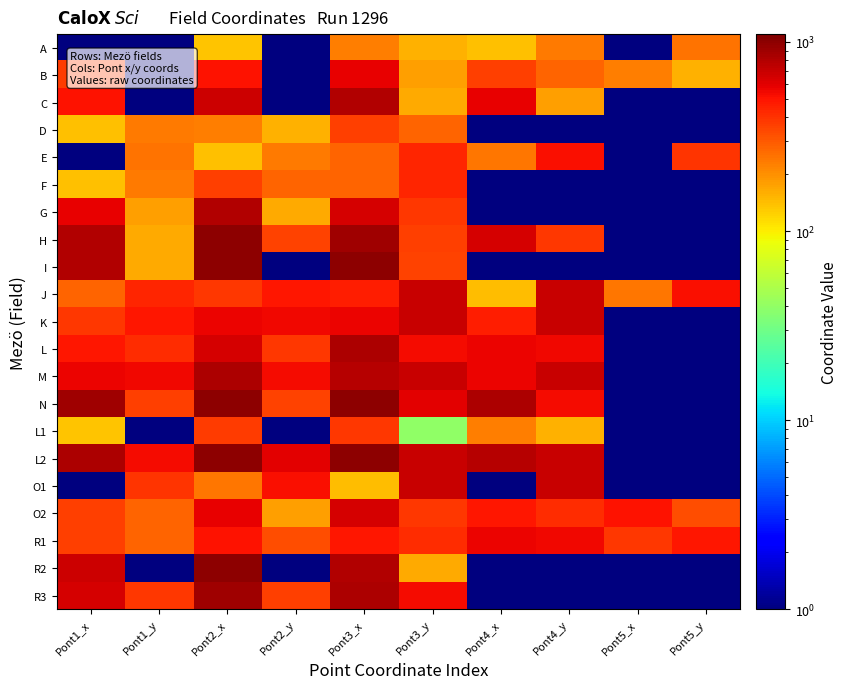

Reading left to right, what are all the values shown in this chart?

A: Pont1_x=1	Pont1_y=1	Pont2_x=134	Pont2_y=1	Pont3_x=230	Pont3_y=154	Pont4_x=138	Pont4_y=233	Pont5_x=1	Pont5_y=250
B: Pont1_x=370	Pont1_y=1	Pont2_x=508	Pont2_y=1	Pont3_x=585	Pont3_y=180	Pont4_x=367	Pont4_y=277	Pont5_x=230	Pont5_y=154
C: Pont1_x=508	Pont1_y=1	Pont2_x=673	Pont2_y=1	Pont3_x=814	Pont3_y=163	Pont4_x=585	Pont4_y=180	Pont5_x=1	Pont5_y=1
D: Pont1_x=138	Pont1_y=233	Pont2_x=230	Pont2_y=154	Pont3_x=367	Pont3_y=277	Pont4_x=1	Pont4_y=1	Pont5_x=1	Pont5_y=1
E: Pont1_x=1	Pont1_y=250	Pont2_x=138	Pont2_y=233	Pont3_x=276	Pont3_y=446	Pont4_x=238	Pont4_y=520	Pont5_x=1	Pont5_y=393
F: Pont1_x=138	Pont1_y=233	Pont2_x=367	Pont2_y=277	Pont3_x=276	Pont3_y=446	Pont4_x=1	Pont4_y=1	Pont5_x=1	Pont5_y=1
G: Pont1_x=585	Pont1_y=180	Pont2_x=814	Pont2_y=163	Pont3_x=649	Pont3_y=383	Pont4_x=1	Pont4_y=1	Pont5_x=1	Pont5_y=1
H: Pont1_x=814	Pont1_y=163	Pont2_x=1000	Pont2_y=353	Pont3_x=886	Pont3_y=363	Pont4_x=649	Pont4_y=383	Pont5_x=1	Pont5_y=1
I: Pont1_x=814	Pont1_y=163	Pont2_x=1000	Pont2_y=1	Pont3_x=1000	Pont3_y=353	Pont4_x=1	Pont4_y=1	Pont5_x=1	Pont5_y=1
J: Pont1_x=276	Pont1_y=446	Pont2_x=384	Pont2_y=485	Pont3_x=464	Pont3_y=700	Pont4_x=145	Pont4_y=700	Pont5_x=238	Pont5_y=520
K: Pont1_x=384	Pont1_y=485	Pont2_x=556	Pont2_y=548	Pont3_x=559	Pont3_y=700	Pont4_x=464	Pont4_y=700	Pont5_x=1	Pont5_y=1
L: Pont1_x=488	Pont1_y=420	Pont2_x=649	Pont2_y=383	Pont3_x=831	Pont3_y=530	Pont4_x=556	Pont4_y=548	Pont5_x=1	Pont5_y=1
M: Pont1_x=556	Pont1_y=548	Pont2_x=831	Pont2_y=530	Pont3_x=771	Pont3_y=700	Pont4_x=559	Pont4_y=700	Pont5_x=1	Pont5_y=1
N: Pont1_x=886	Pont1_y=363	Pont2_x=1000	Pont2_y=353	Pont3_x=1000	Pont3_y=590	Pont4_x=831	Pont4_y=530	Pont5_x=1	Pont5_y=1
L1: Pont1_x=134	Pont1_y=1	Pont2_x=370	Pont2_y=1	Pont3_x=387	Pont3_y=40	Pont4_x=230	Pont4_y=154	Pont5_x=1	Pont5_y=1
L2: Pont1_x=831	Pont1_y=530	Pont2_x=1000	Pont2_y=590	Pont3_x=1000	Pont3_y=700	Pont4_x=771	Pont4_y=700	Pont5_x=1	Pont5_y=1
O1: Pont1_x=1	Pont1_y=393	Pont2_x=238	Pont2_y=520	Pont3_x=145	Pont3_y=700	Pont4_x=1	Pont4_y=700	Pont5_x=1	Pont5_y=1
O2: Pont1_x=367	Pont1_y=277	Pont2_x=585	Pont2_y=180	Pont3_x=649	Pont3_y=383	Pont4_x=488	Pont4_y=420	Pont5_x=498	Pont5_y=323
R1: Pont1_x=367	Pont1_y=277	Pont2_x=498	Pont2_y=323	Pont3_x=488	Pont3_y=420	Pont4_x=556	Pont4_y=548	Pont5_x=384	Pont5_y=485
R2: Pont1_x=673	Pont1_y=1	Pont2_x=1000	Pont2_y=1	Pont3_x=814	Pont3_y=163	Pont4_x=1	Pont4_y=1	Pont5_x=1	Pont5_y=1
R3: Pont1_x=649	Pont1_y=383	Pont2_x=886	Pont2_y=363	Pont3_x=831	Pont3_y=530	Pont4_x=1	Pont4_y=1	Pont5_x=1	Pont5_y=1